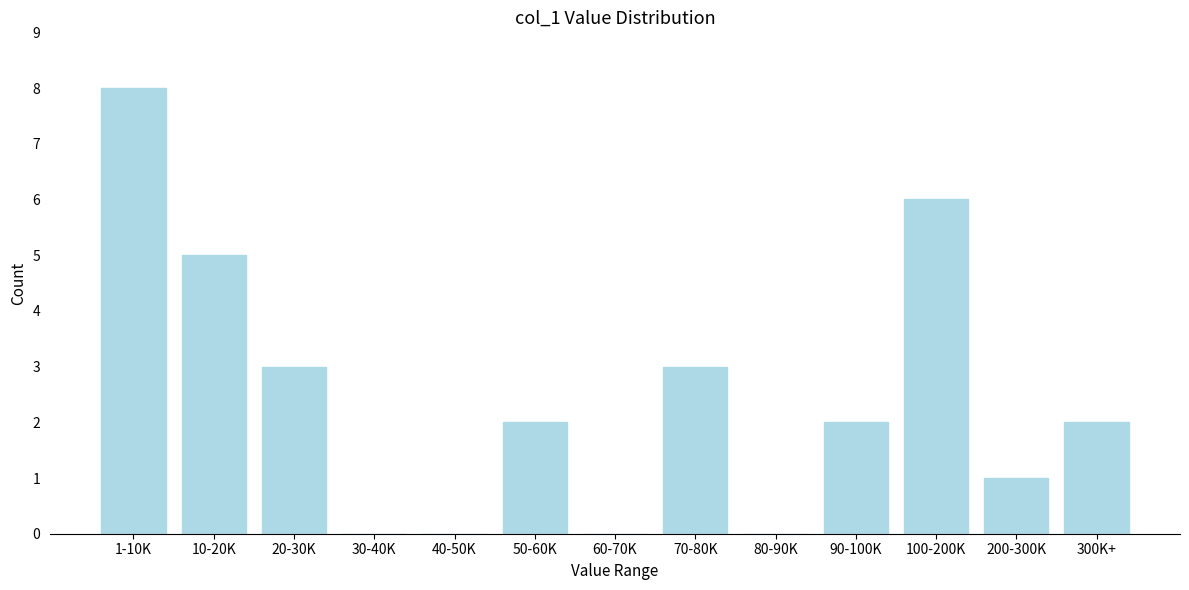

Reading left to right, transcribe all the data shown in this chart.

1-10K=8	10-20K=5	20-30K=3	30-40K=0	40-50K=0	50-60K=2	60-70K=0	70-80K=3	80-90K=0	90-100K=2	100-200K=6	200-300K=1	300K+=2